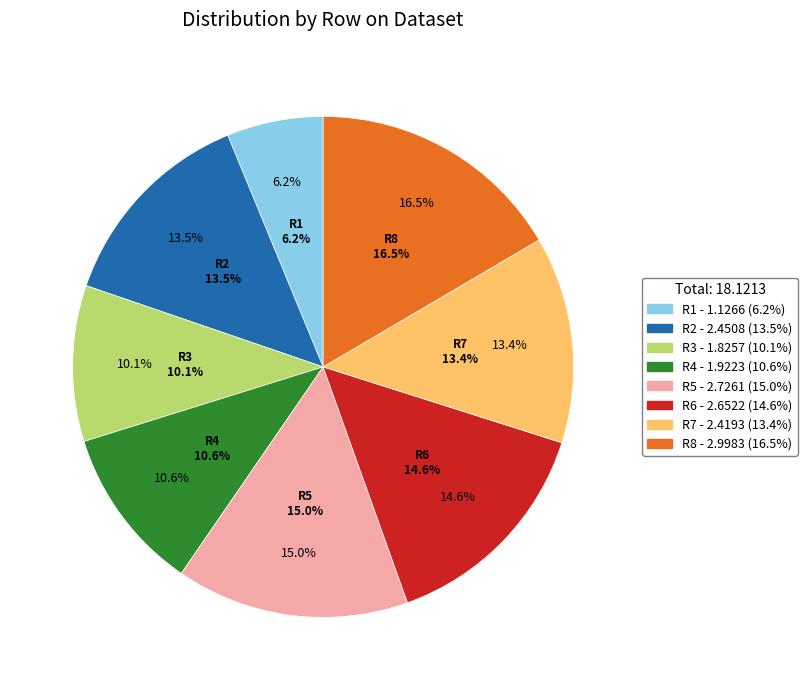

Rank the categories by value from highest to lowest.

R8, R5, R6, R2, R7, R4, R3, R1